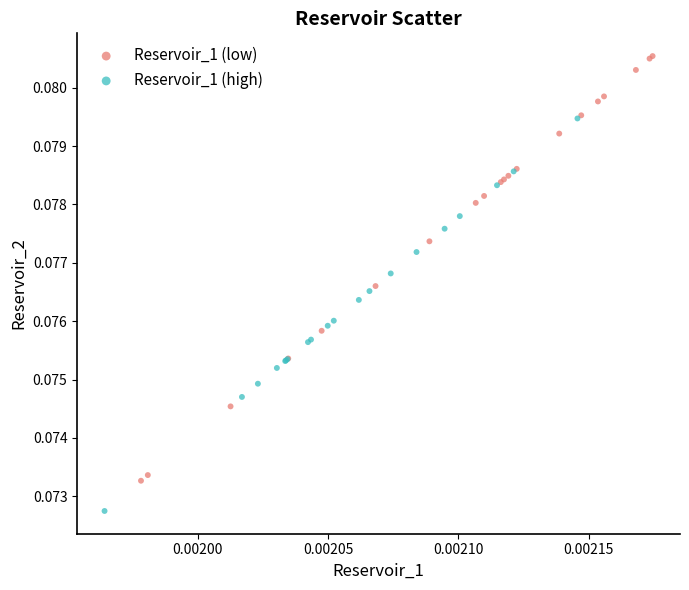

What are all the series names shown in the legend?

Reservoir_1 (low), Reservoir_1 (high)